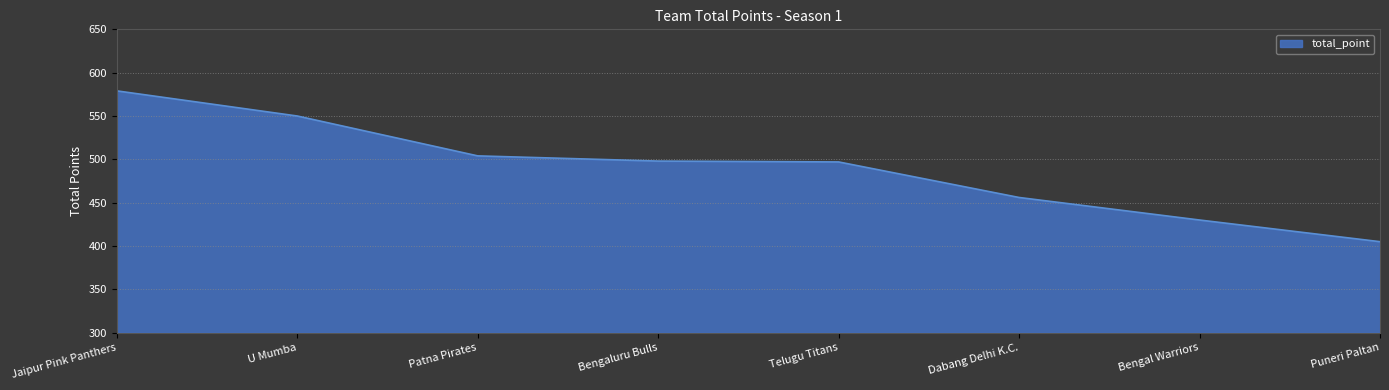

At which category does the chart reach its minimum across all series?

Puneri Paltan